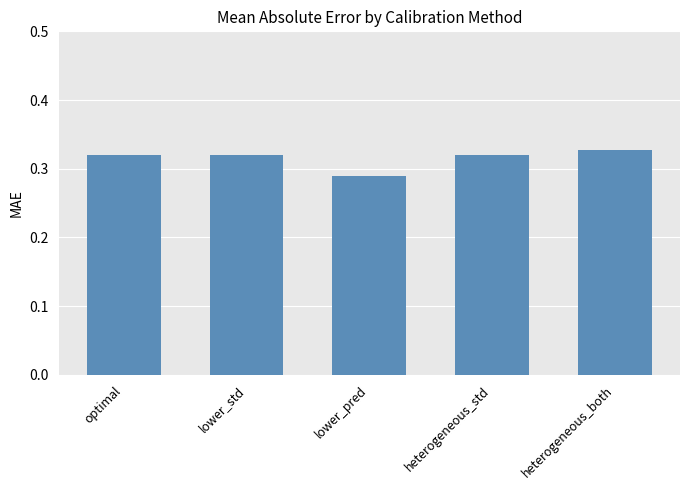

What position from the left is heterogeneous_both?

5